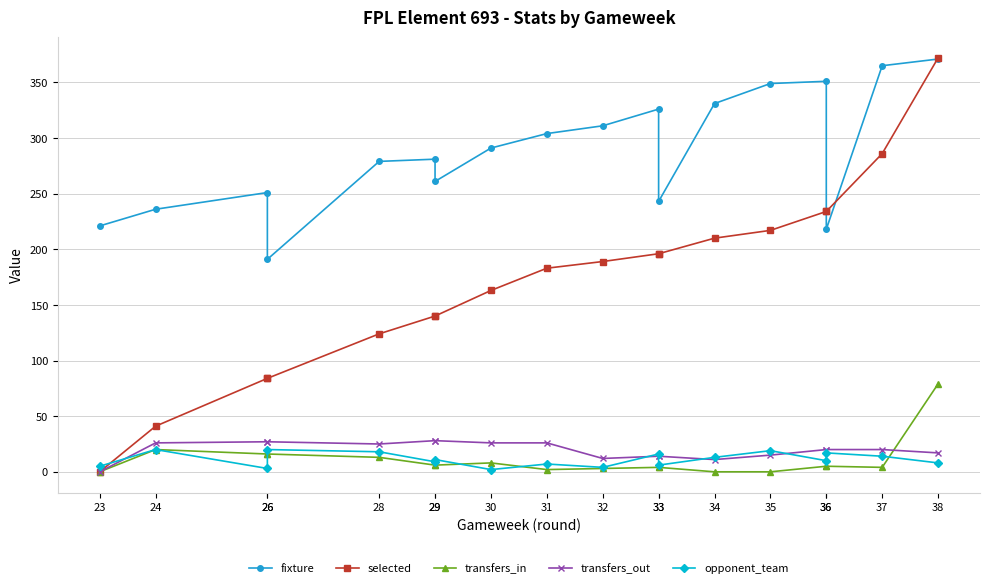

What is the value of the selected point at the 16th from the left?

234